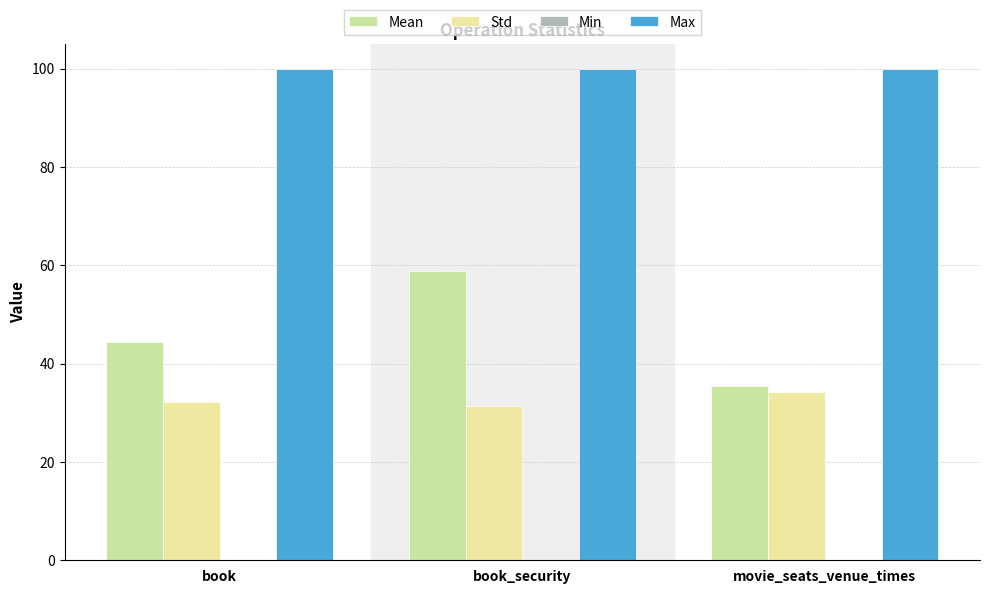

What is the sum of all Std values?

97.7